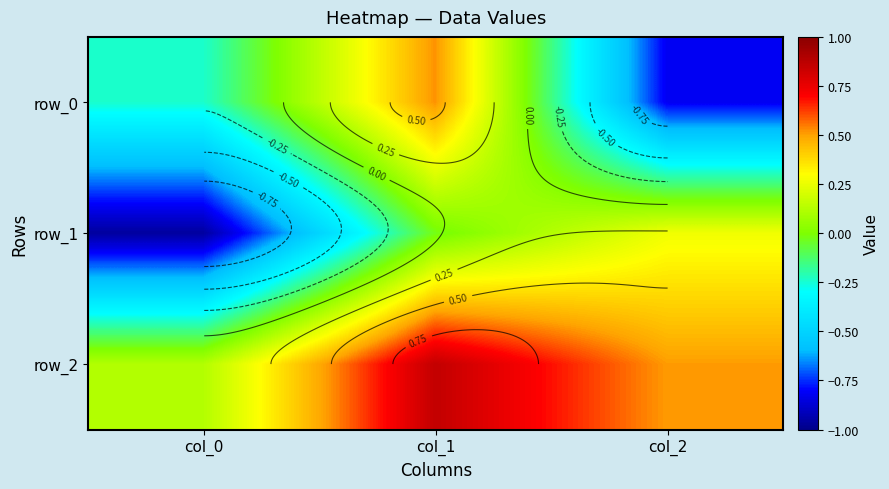

What is the approximate value of row_0 at col_1?

0.5